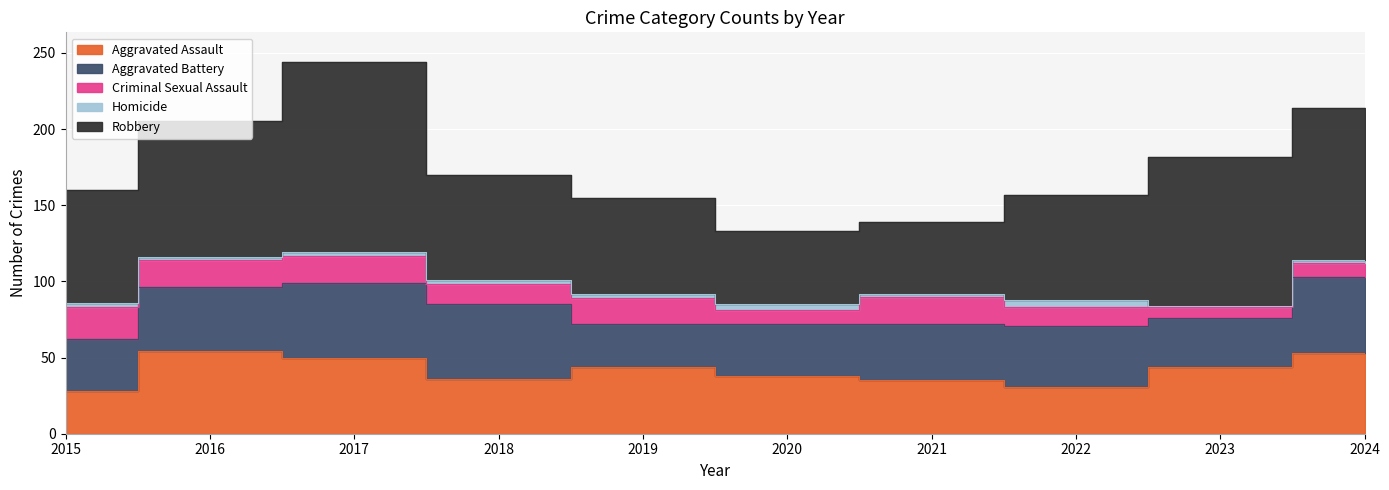

Read the Criminal Sexual Assault value at 2024.

9